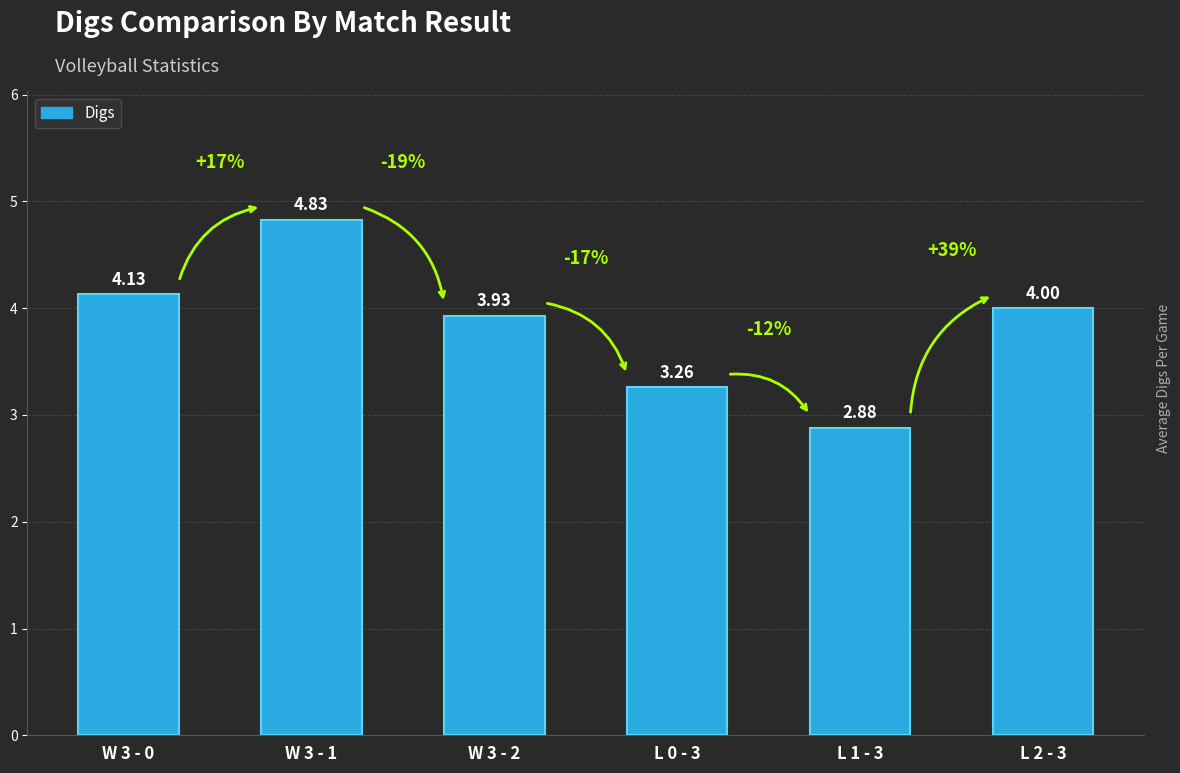

At which category does the chart reach its peak across all series?

W 3 - 1